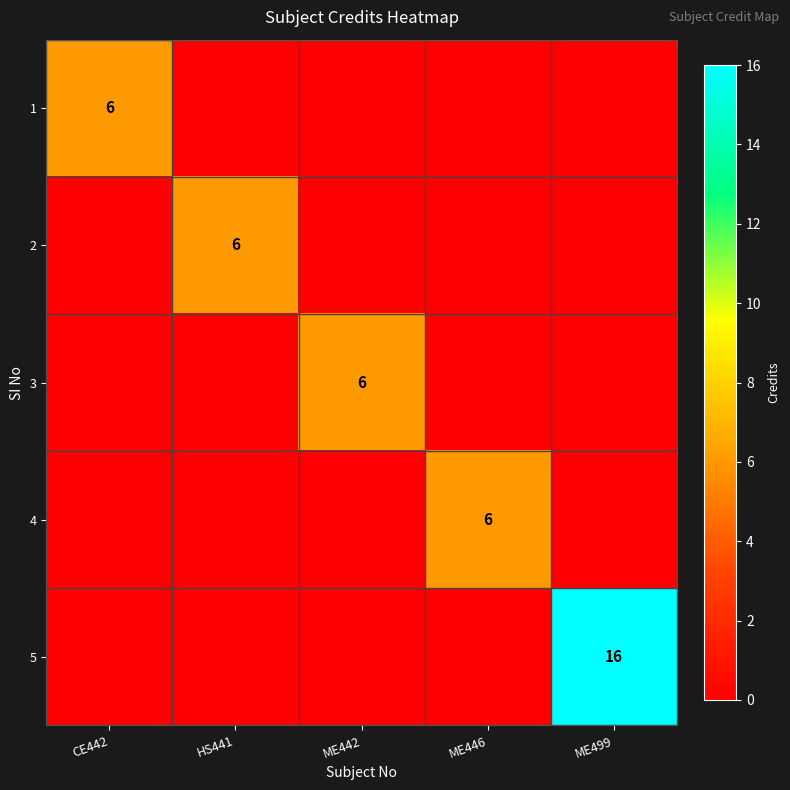

True or false: 2 has a value of 9 at HS441.

False